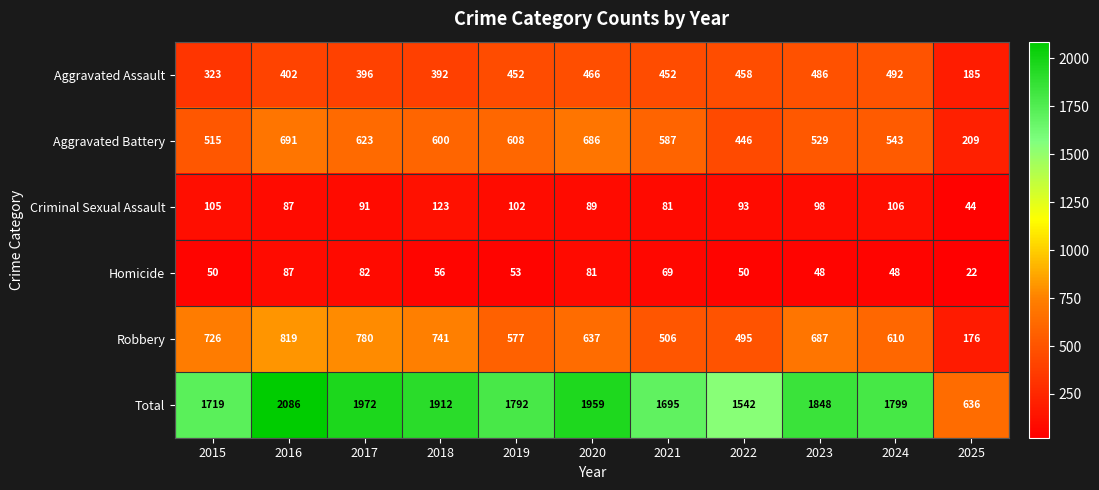

Is the value of Robbery at 2023 greater than the value of Total at 2019?

No